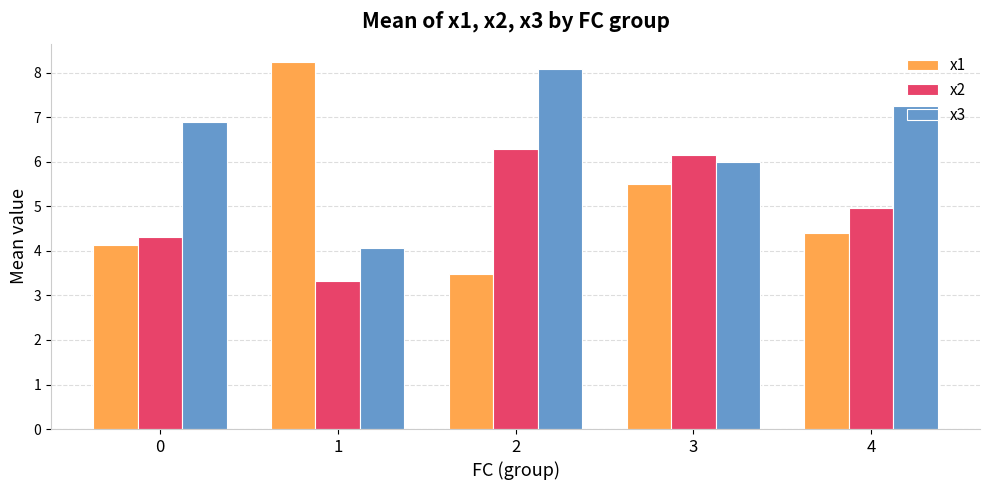

The x2 series shows 8.6 at 2. True or false?

False